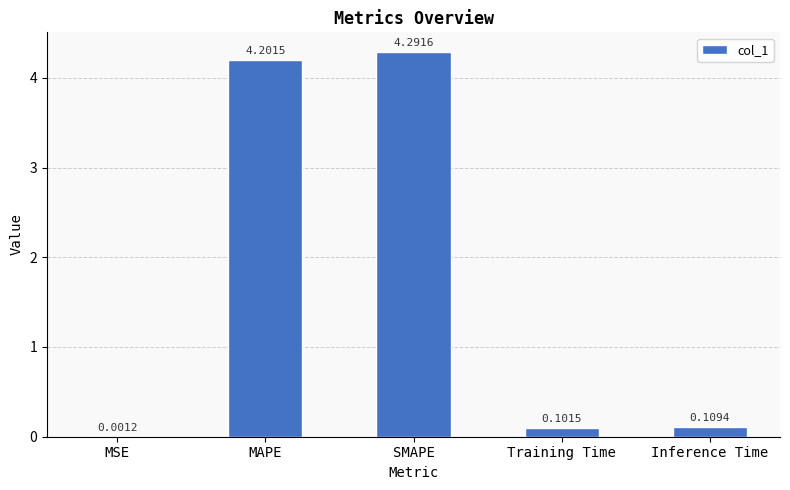

What is the greatest value displayed?

4.3